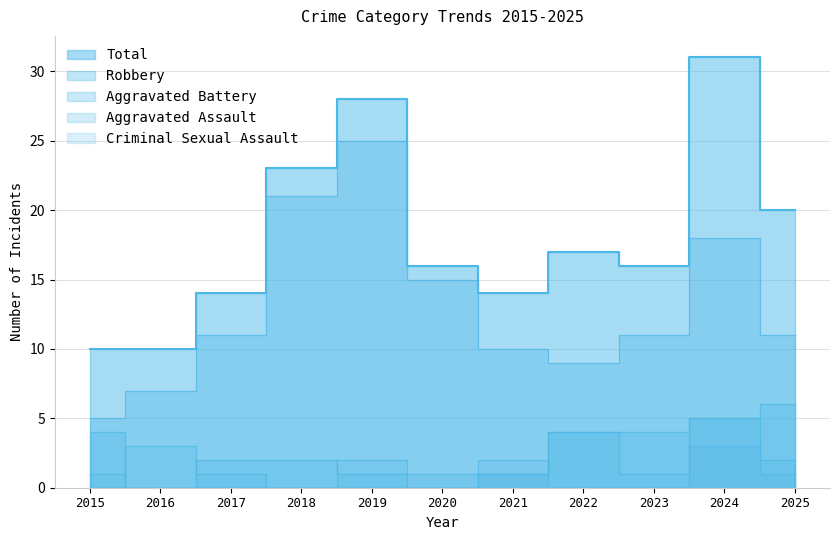

Which label corresponds to the smallest value in the chart?

2015